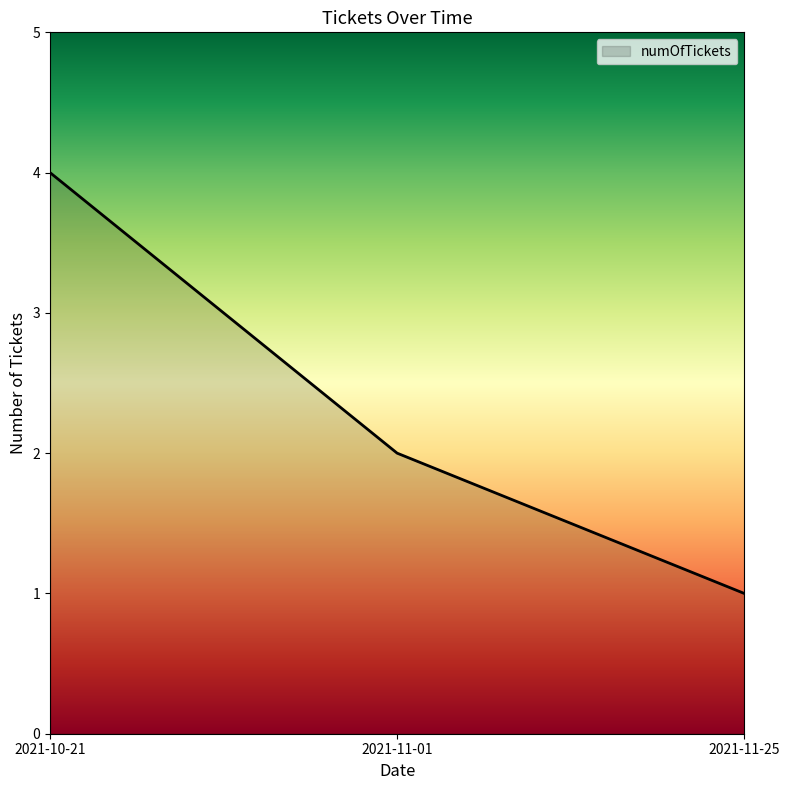

What is the sum of all values?

7